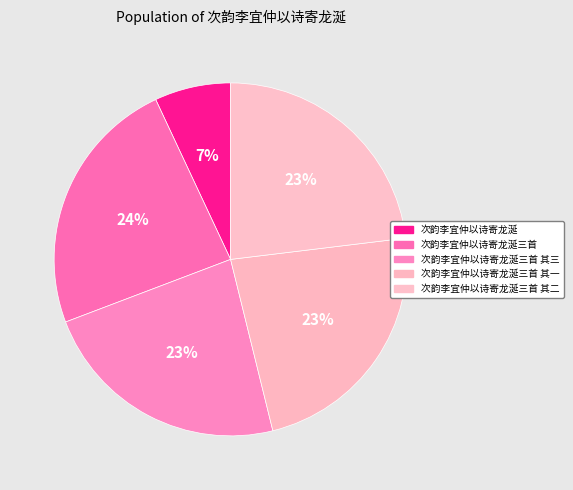

The 次韵李宜仲以诗寄龙涎三首 slice represents 9% of the pie. True or false?

False